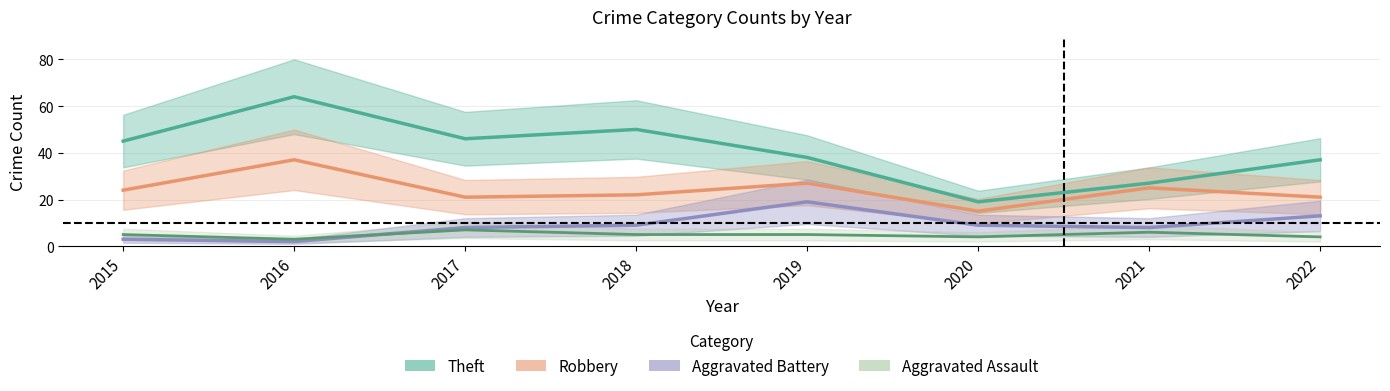

What value does the Aggravated Battery series have at 2021?

8